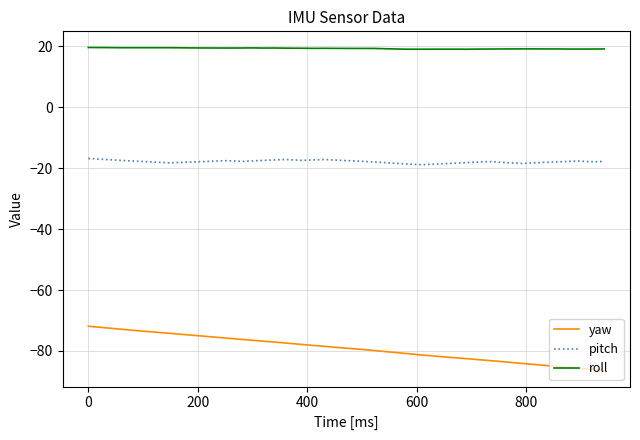

What is the maximum value shown in the chart?

19.6